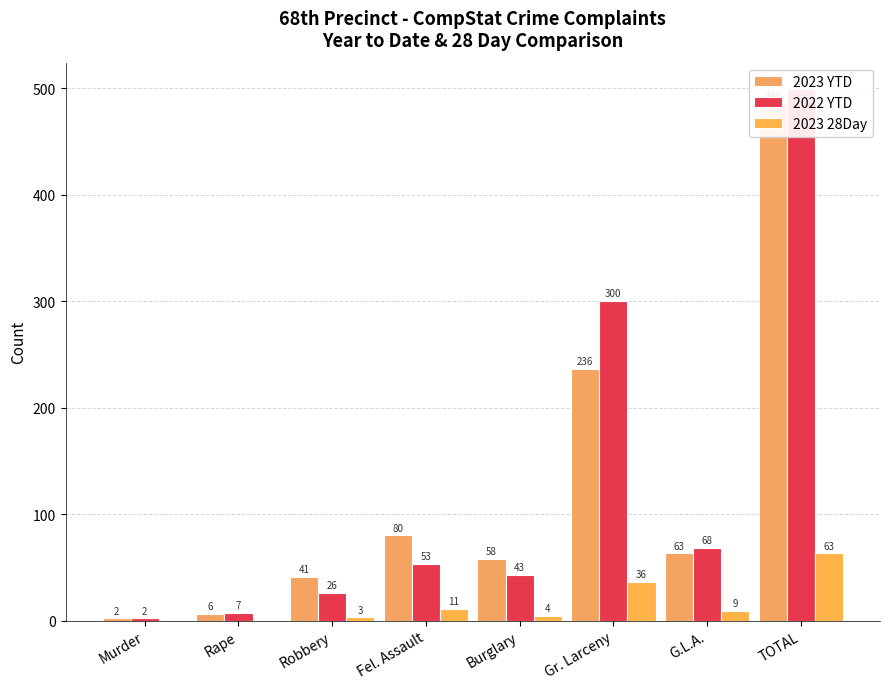

Does the chart contain stacked bars?

No